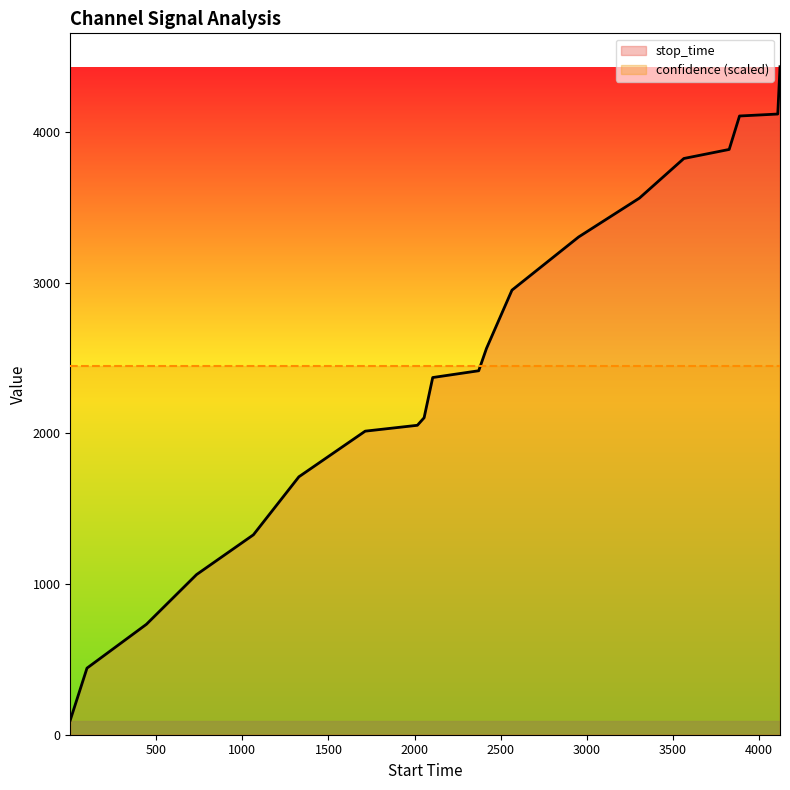

True or false: stop_time and confidence (scaled) intersect in this chart.

True